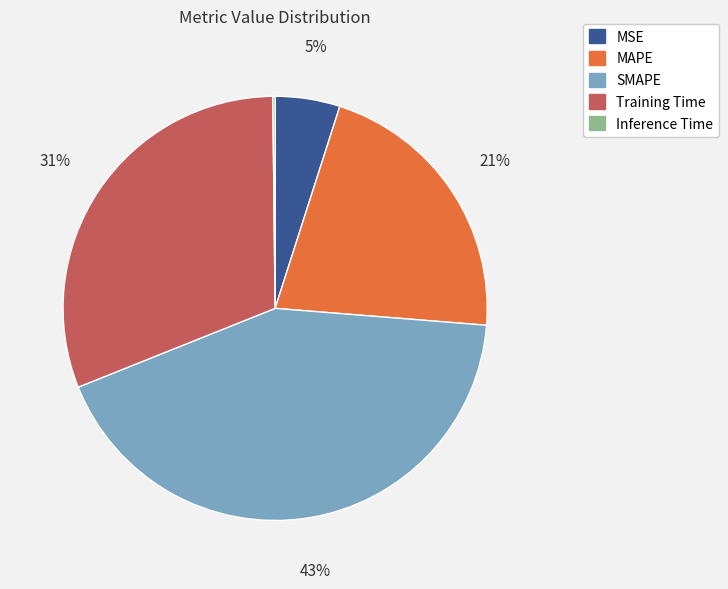

Between SMAPE and MSE, which is larger?

SMAPE